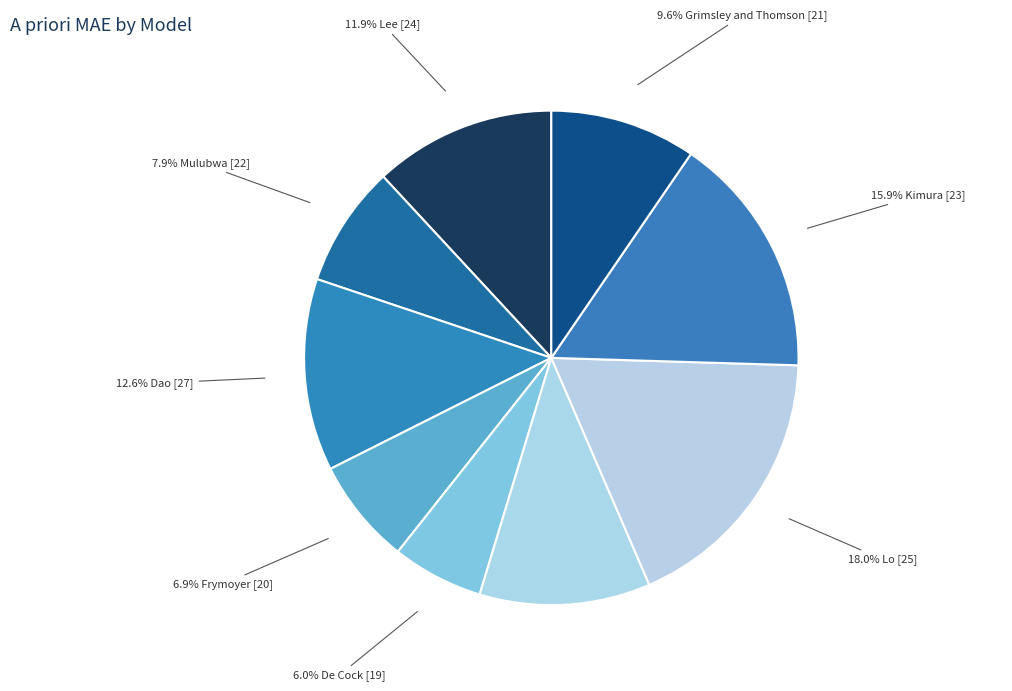

Which category has the biggest portion of the pie?

Lo [25]